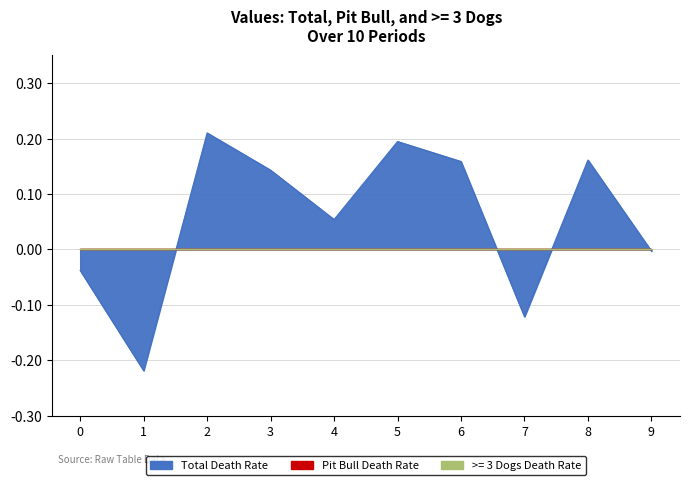

Rank the categories by Total Death Rate value from lowest to highest.

1, 7, 0, 9, 4, 3, 6, 8, 5, 2